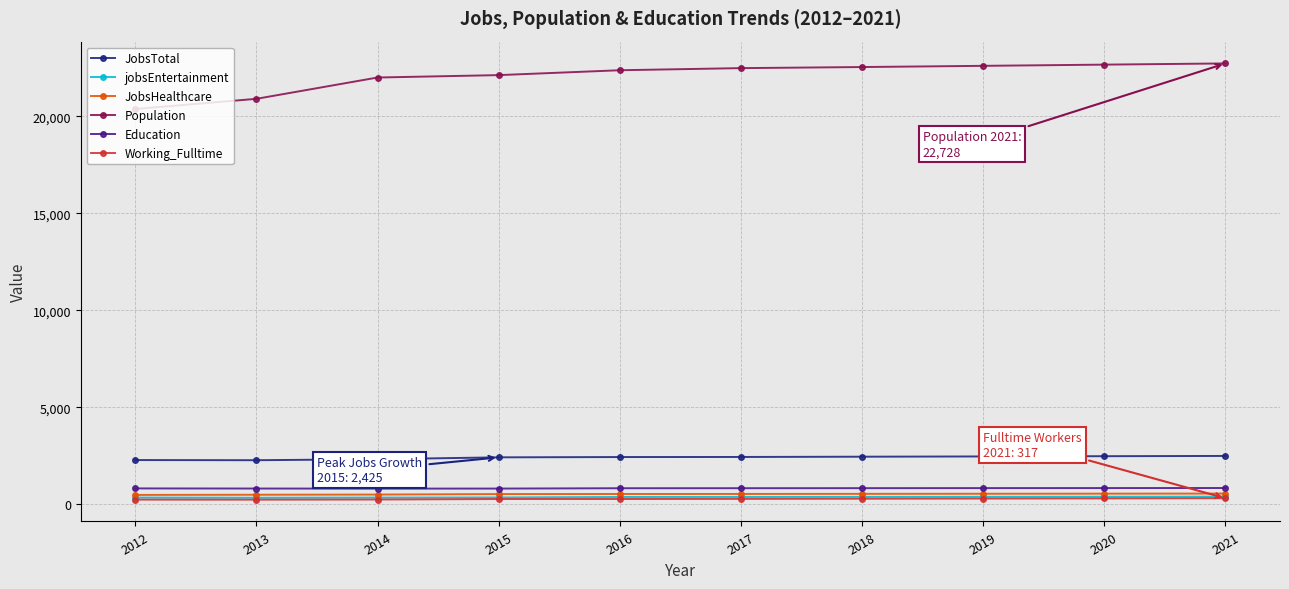

The value of JobsHealthcare at 2020 is 553. True or false?

True